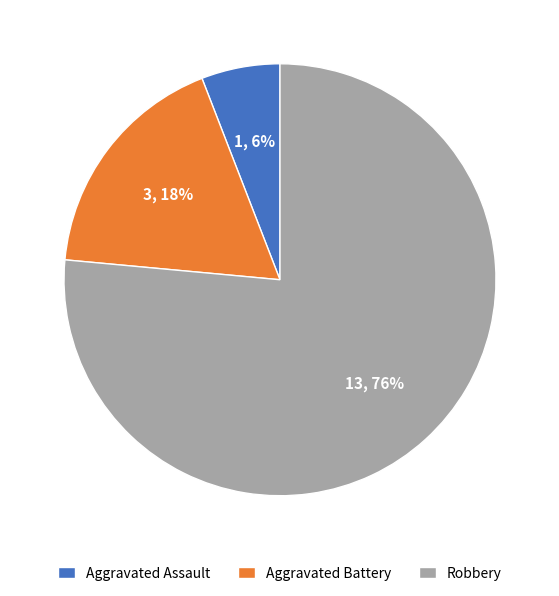

Rank the categories by value from lowest to highest.

Aggravated Assault, Aggravated Battery, Robbery